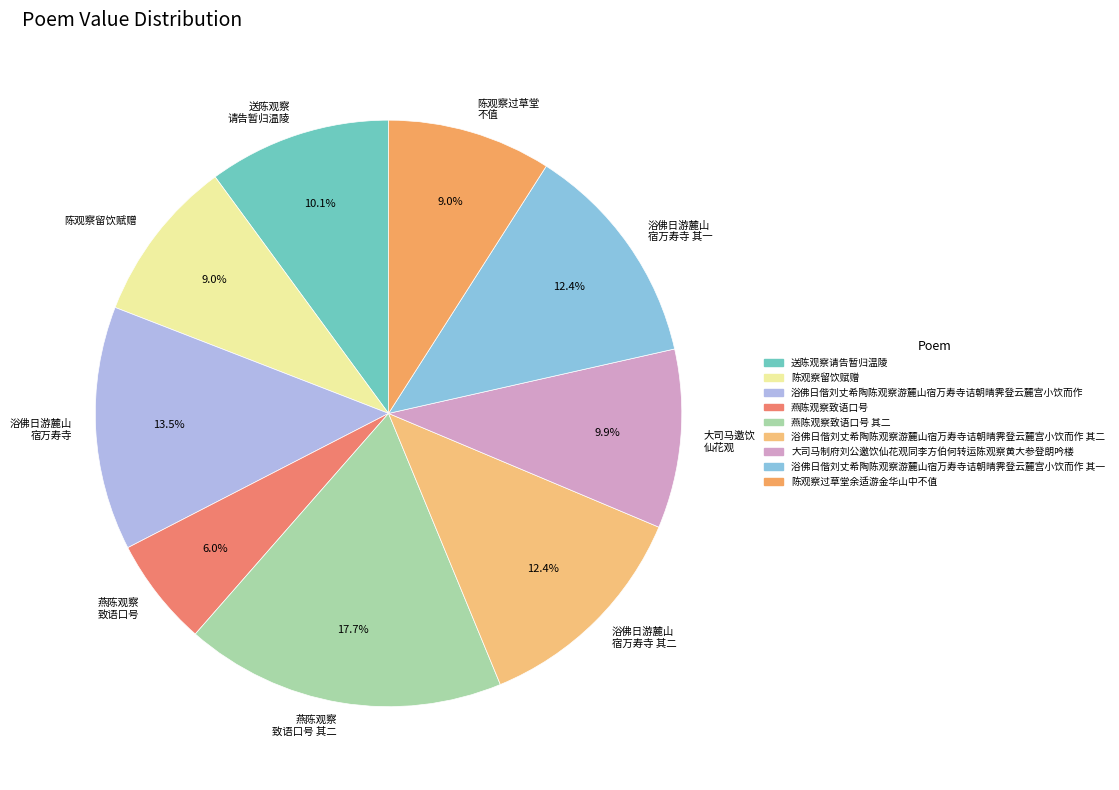

Count the number of slices in the pie.

9